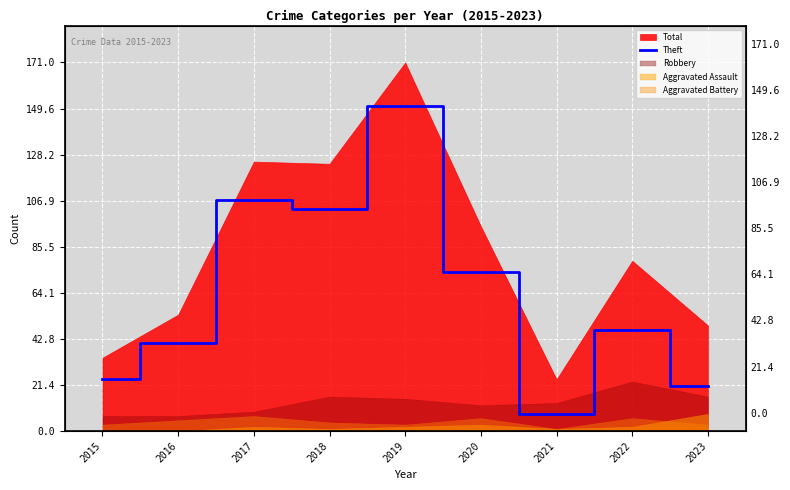

At which category does the data reach its first local peak?

2017